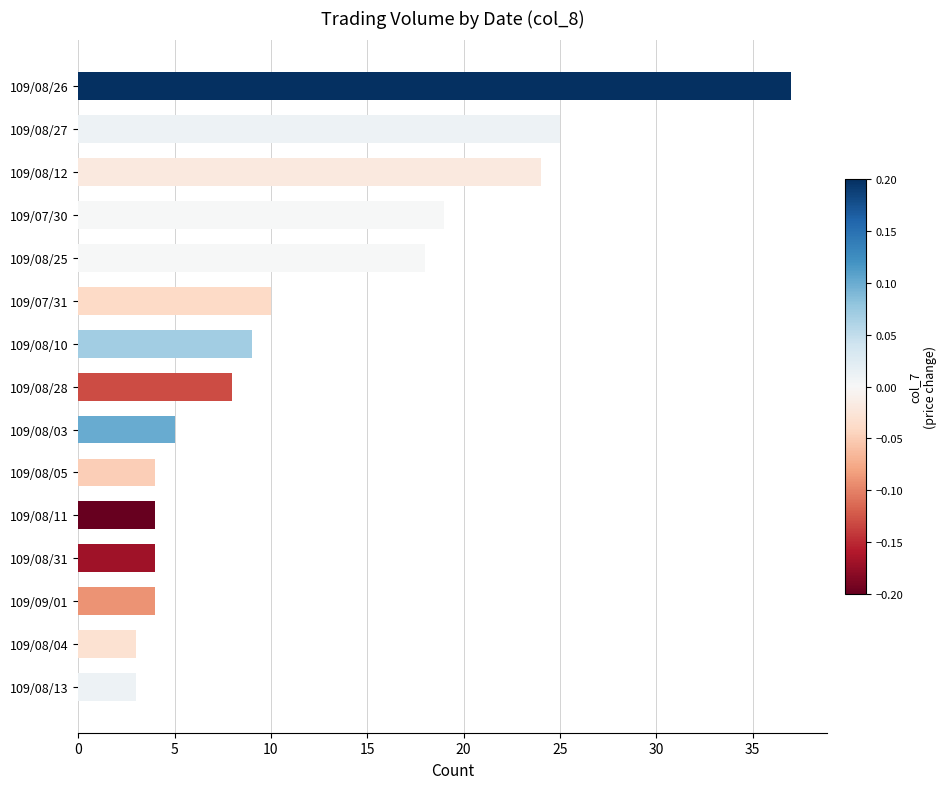

What is the greatest value displayed?

37